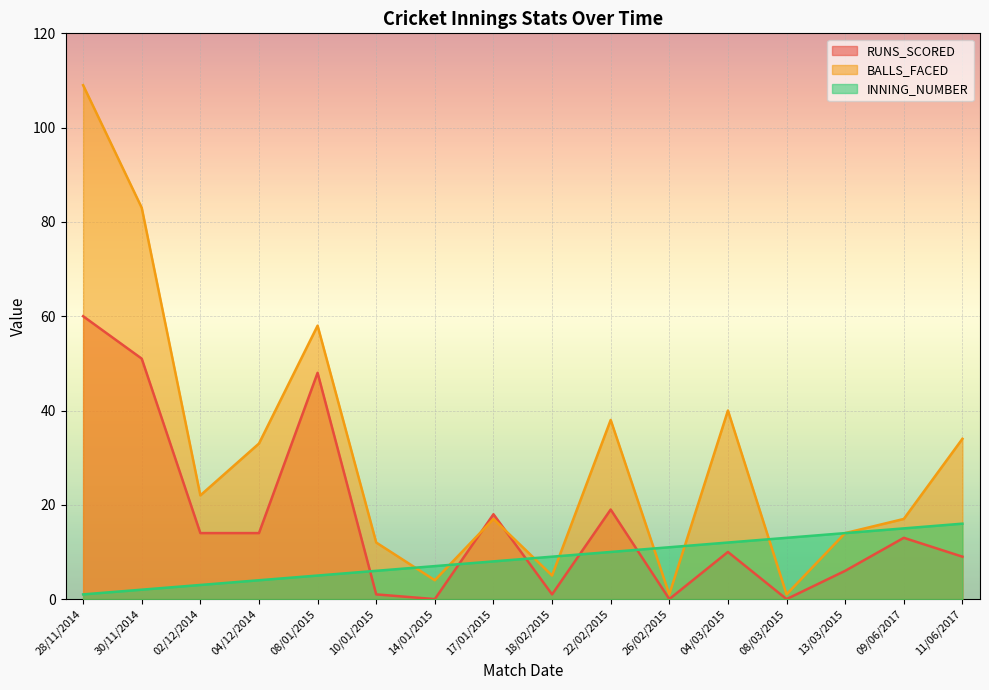

At which category is the sum across all series the highest?

28/11/2014